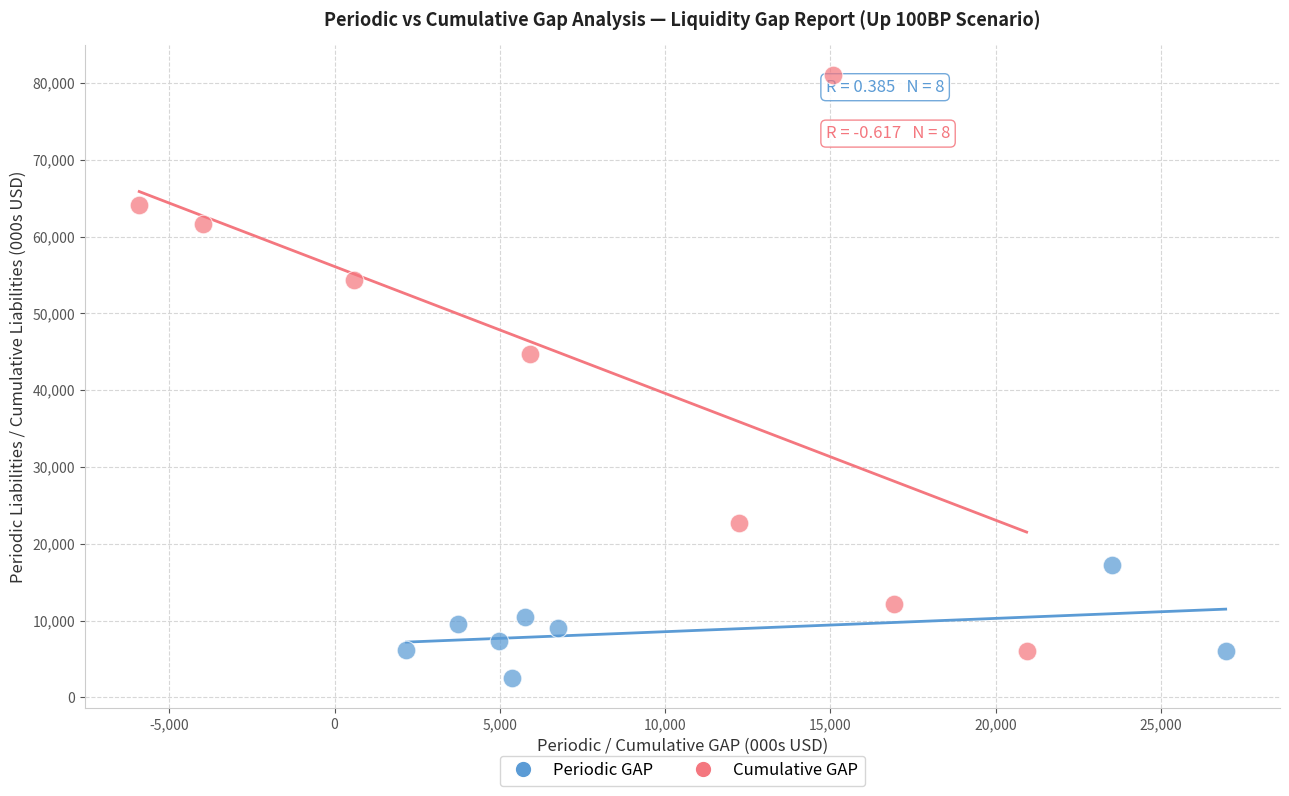

Which series has the largest Y range (max minus min)?

Cumulative GAP